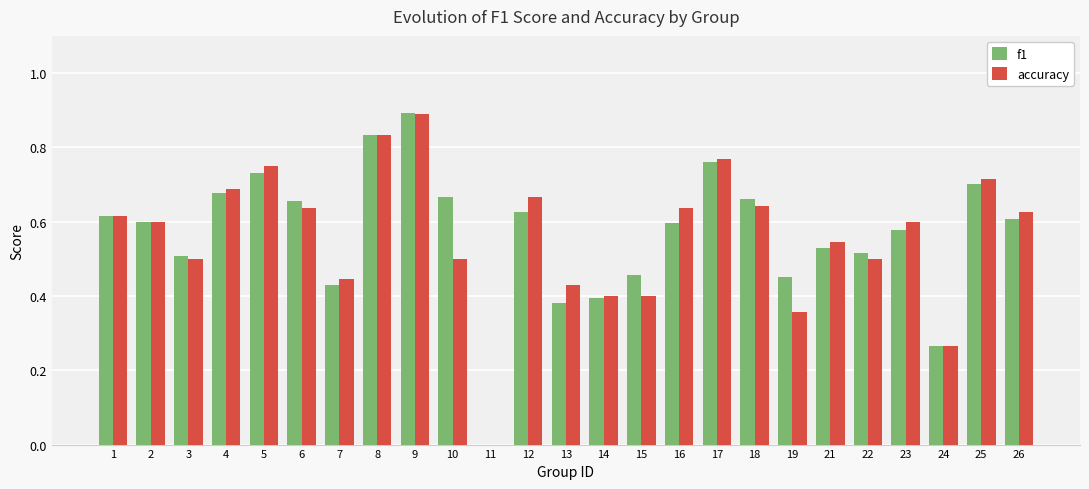

Is it true that f1 equals 0.2 at 7?

False